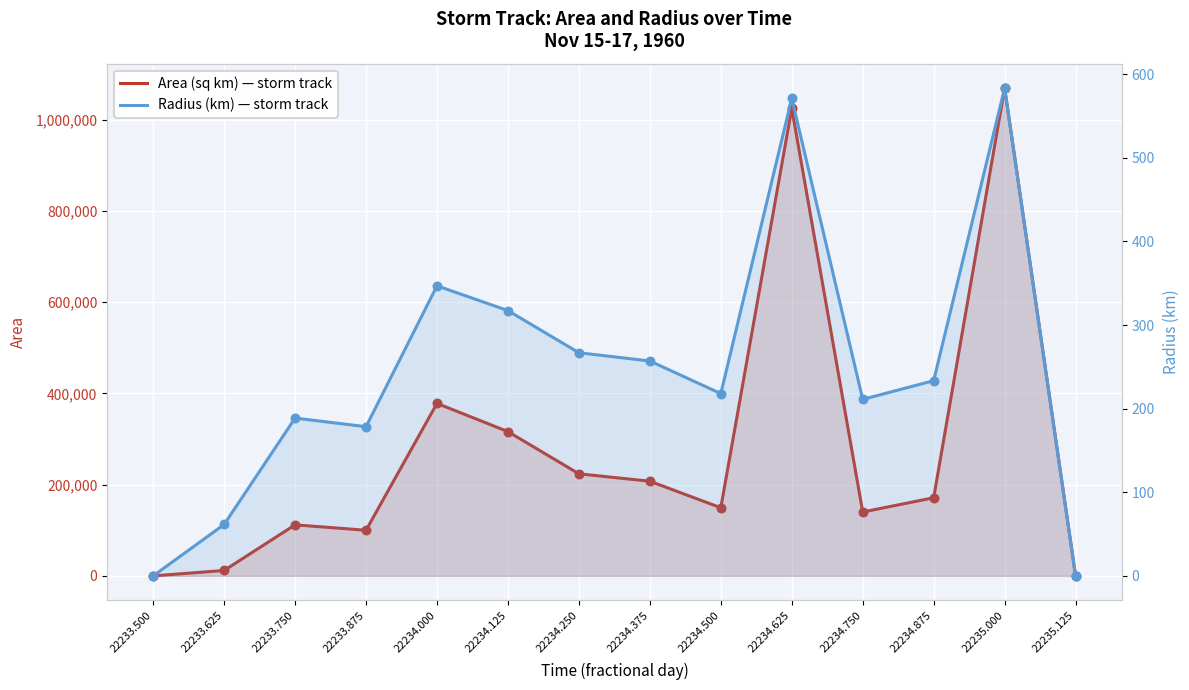

What are all the series names shown in the legend?

area, radius